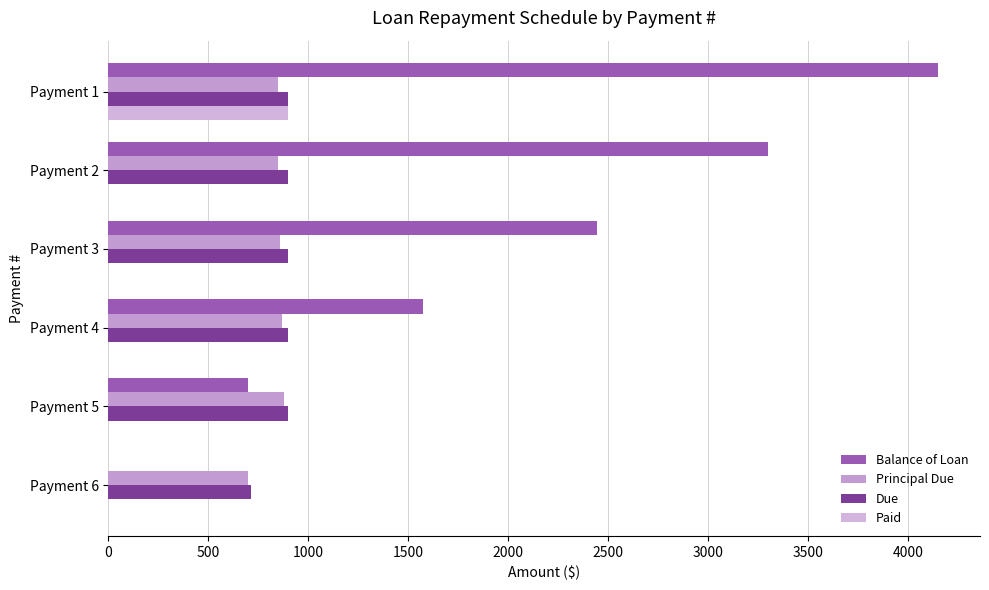

How many values in Balance of Loan are above zero?

5